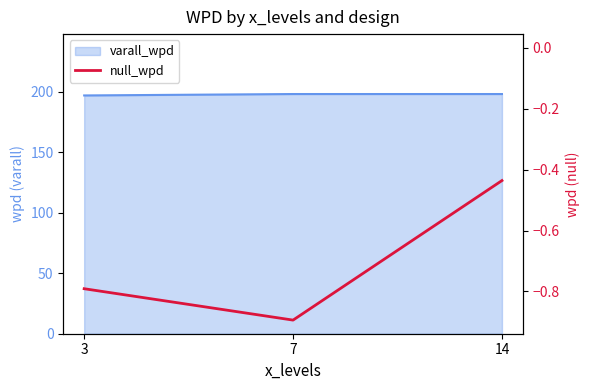

Is it true that the value at 7 is -0.4?

False